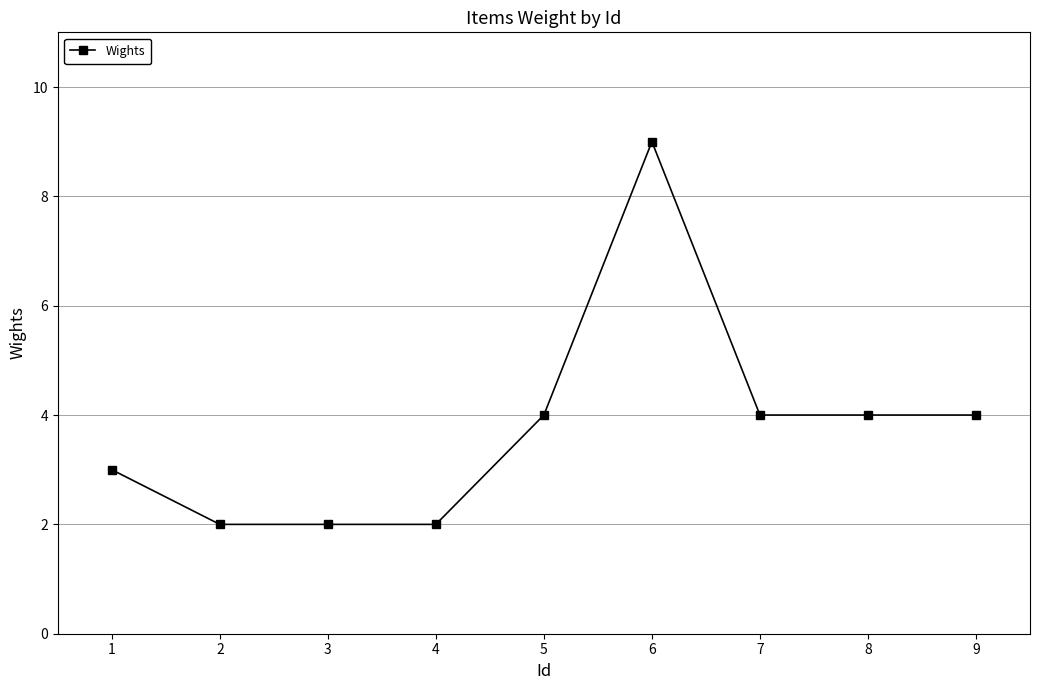

True or false: there are more than 0 points higher than both neighbors.

True